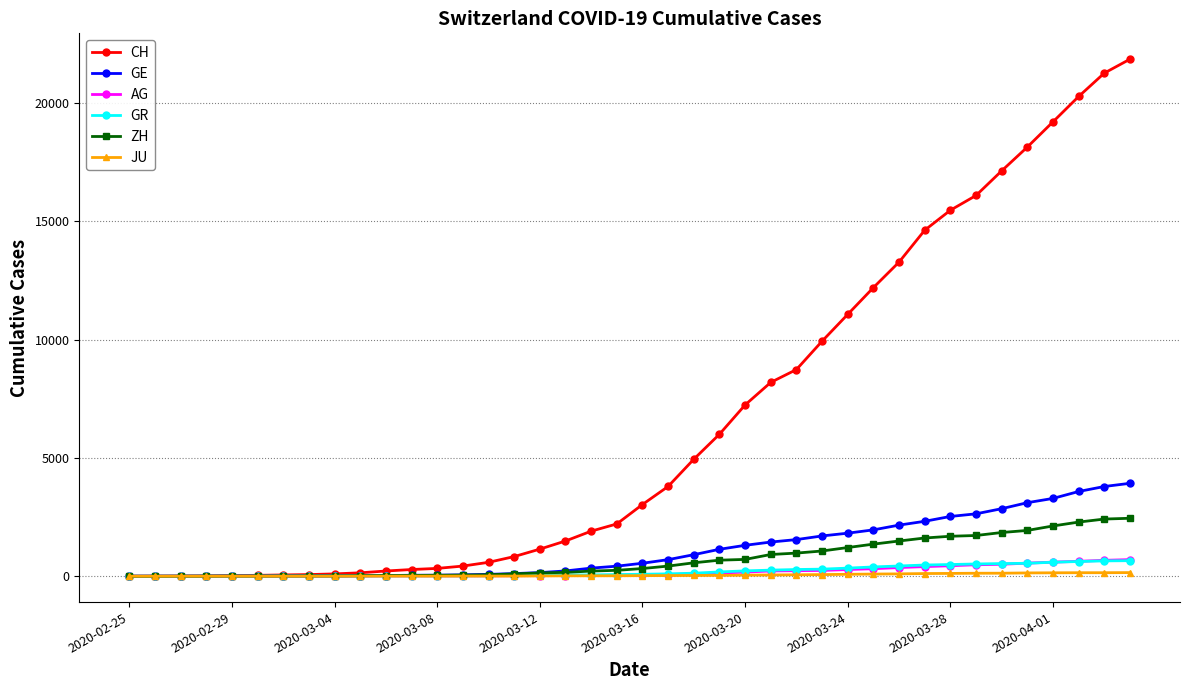

Which series has the largest total across all categories?

CH